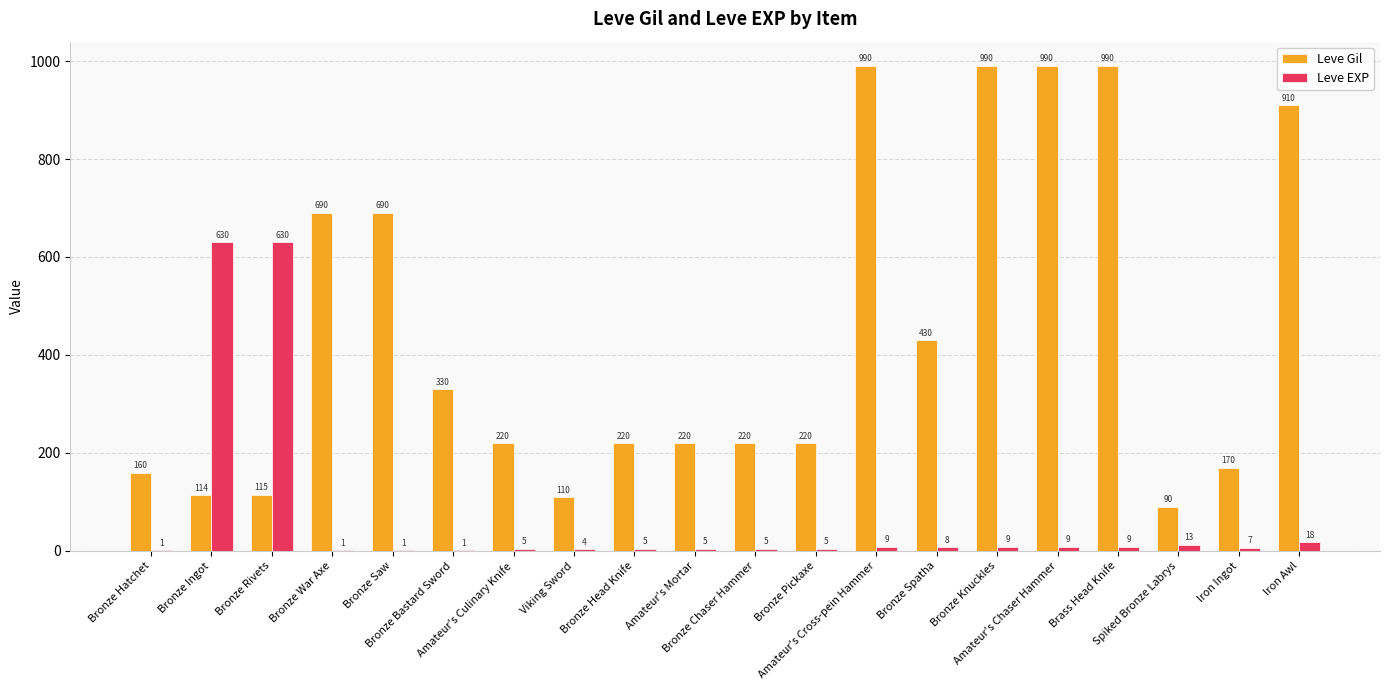

Is the value of Leve EXP at Bronze Ingot greater than the value of Leve Gil at Bronze Bastard Sword?

Yes